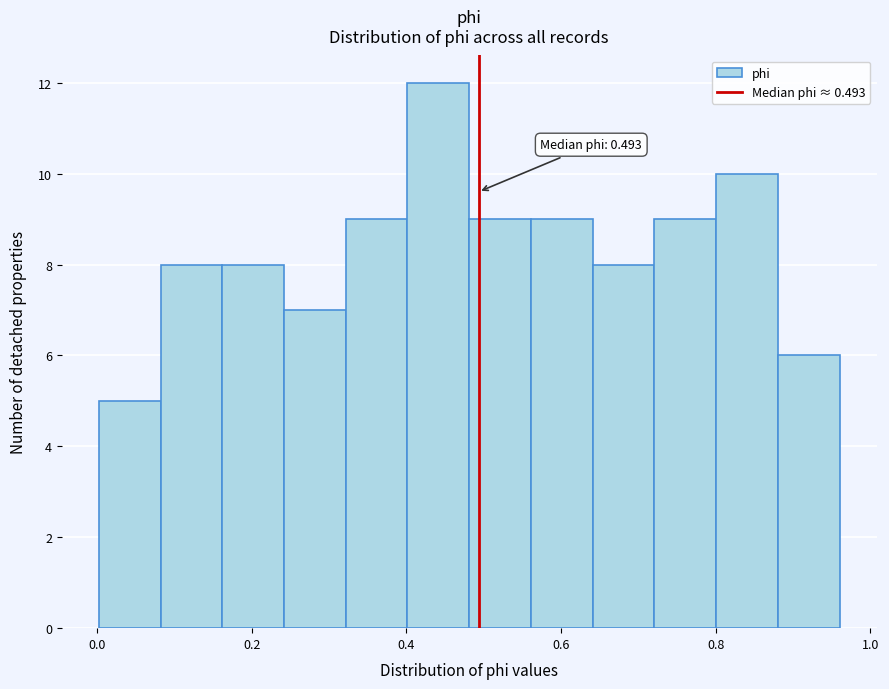

Read against the x-axis, roughly where is the centre of the tallest bar?

0.44